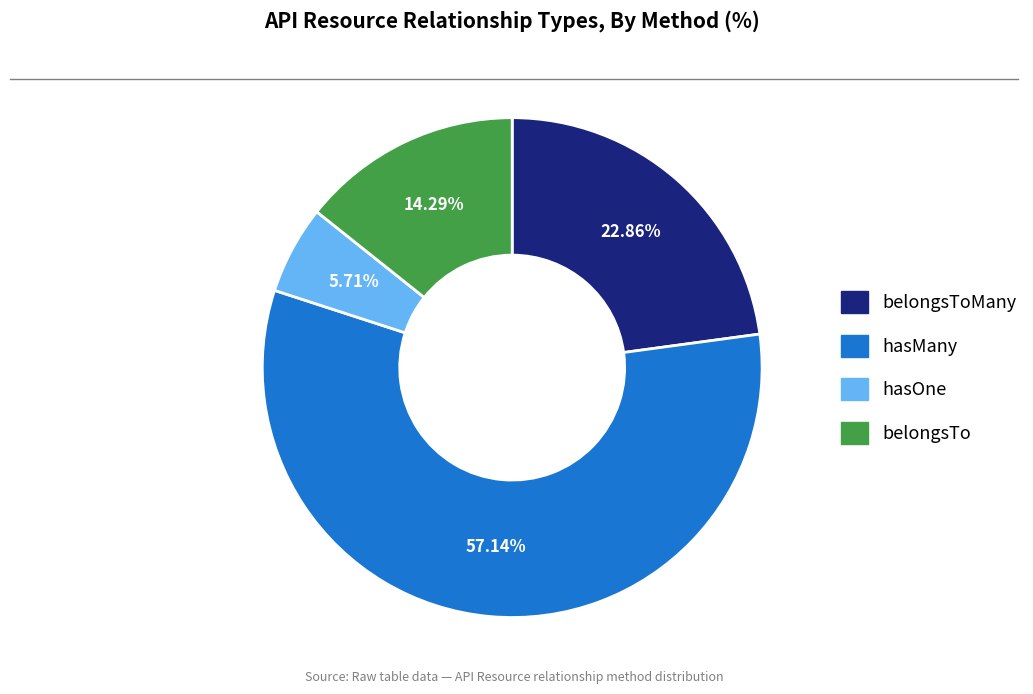

Is there a majority slice in this chart?

Yes